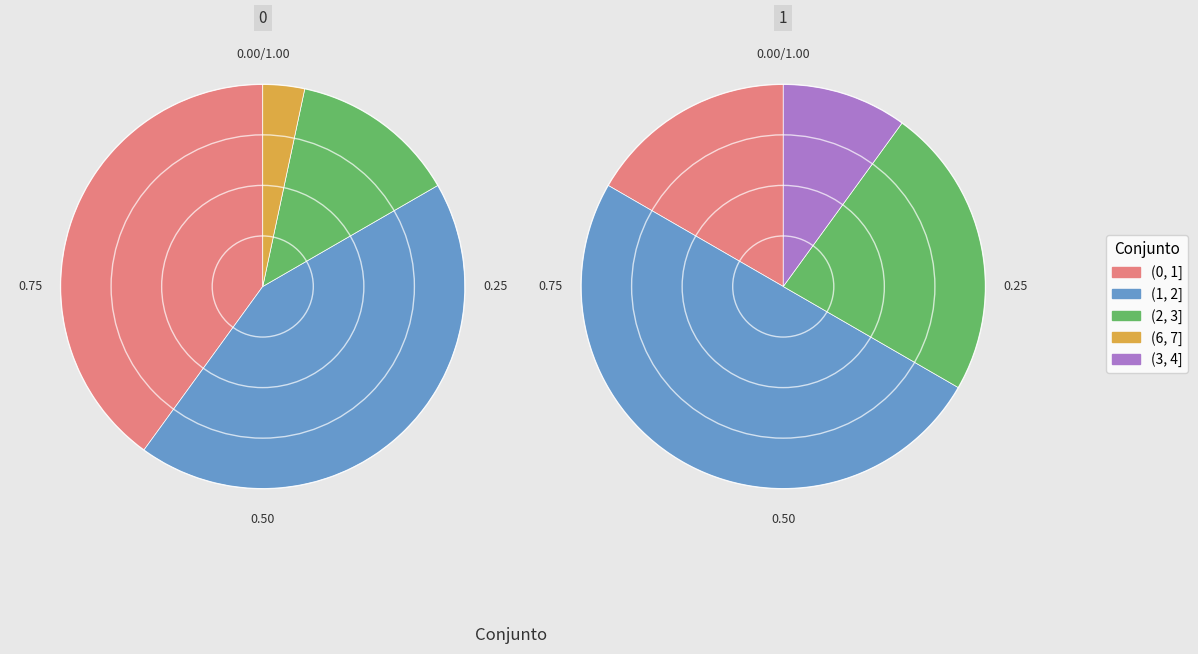

Does (6, 7] account for over 50% of the chart?

No